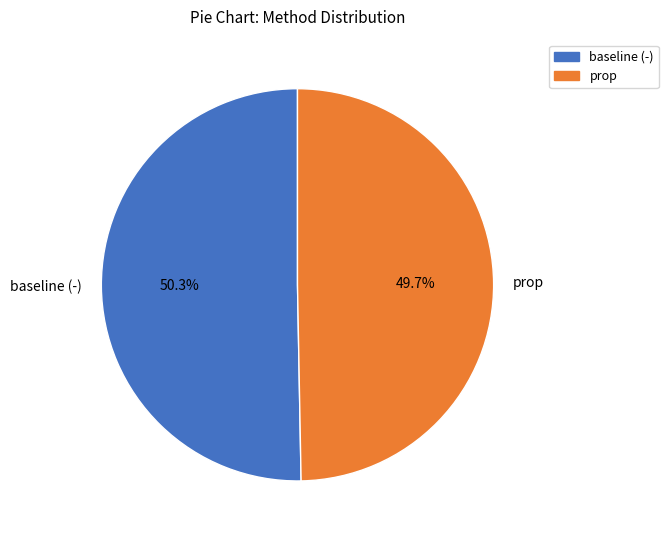

What is the largest slice in the pie chart?

baseline (-)